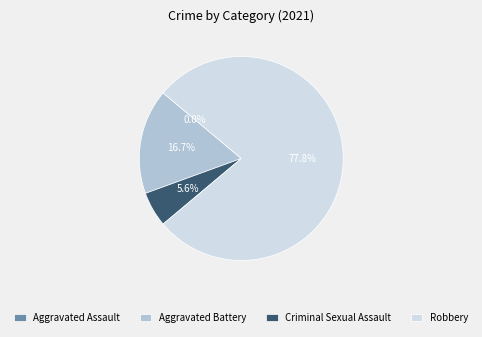

Do Aggravated Assault and Aggravated Battery together represent more than half of the pie?

No